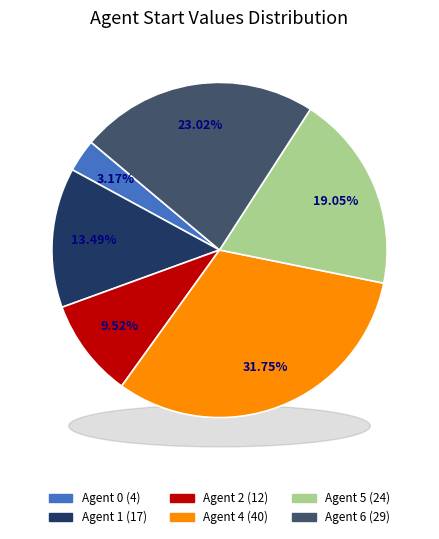

Is it true that 5 is 19% of the pie?

True